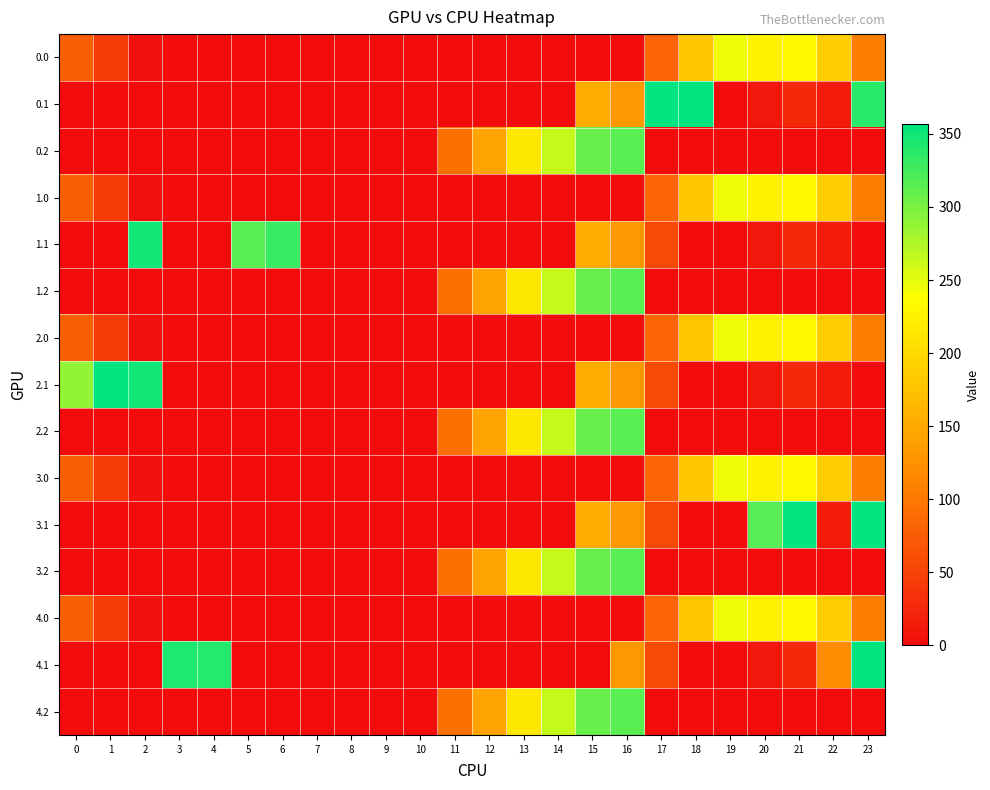

Which category has the lowest value across all series?

3